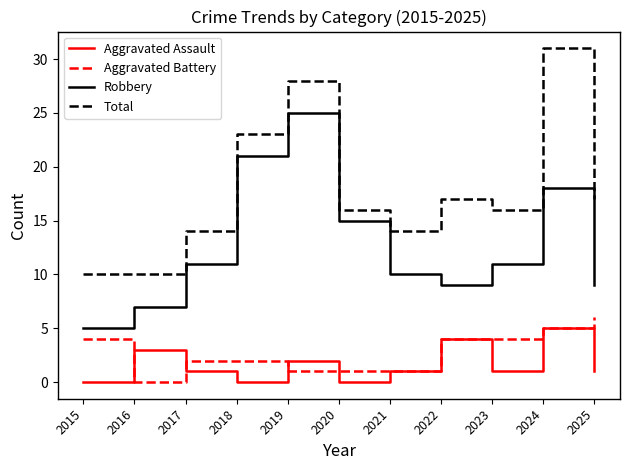

What is the sum of the Total values at 2019 and 2025?

45